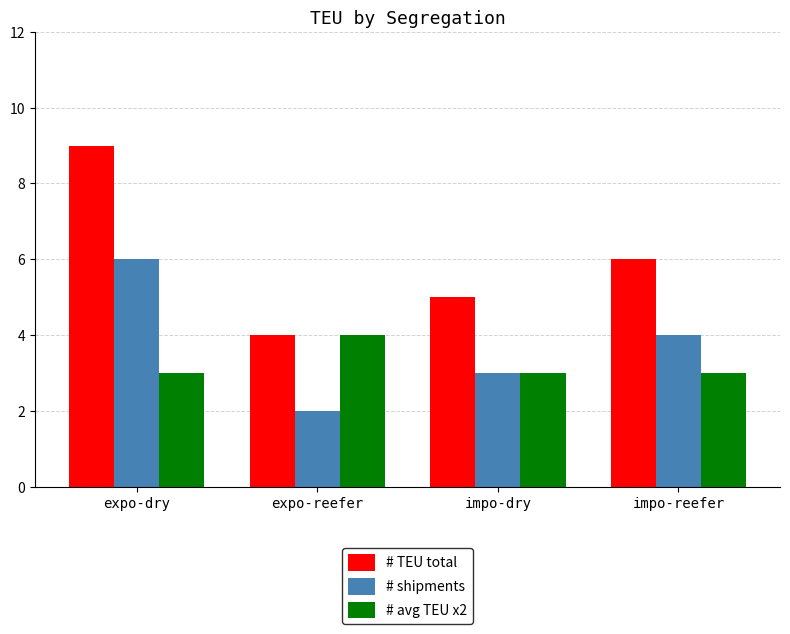

How many categories are shown in the chart?

4